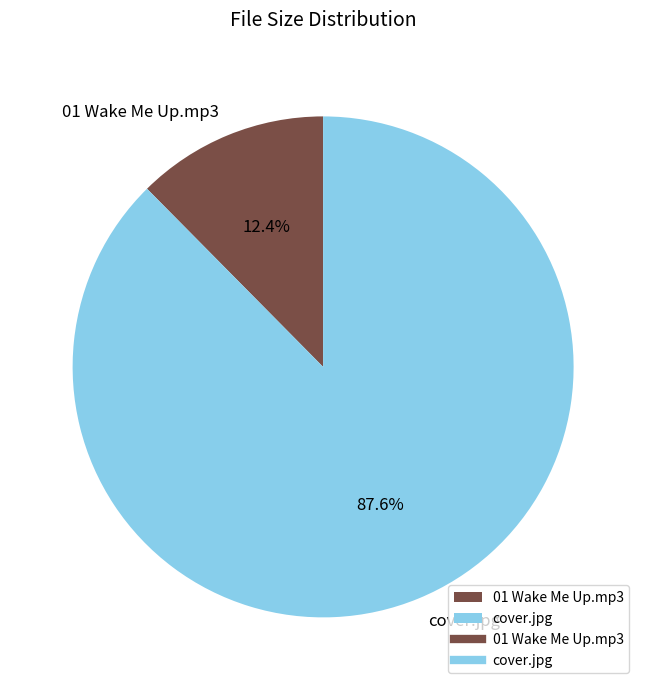

Is there any slice that represents more than half of the pie?

Yes